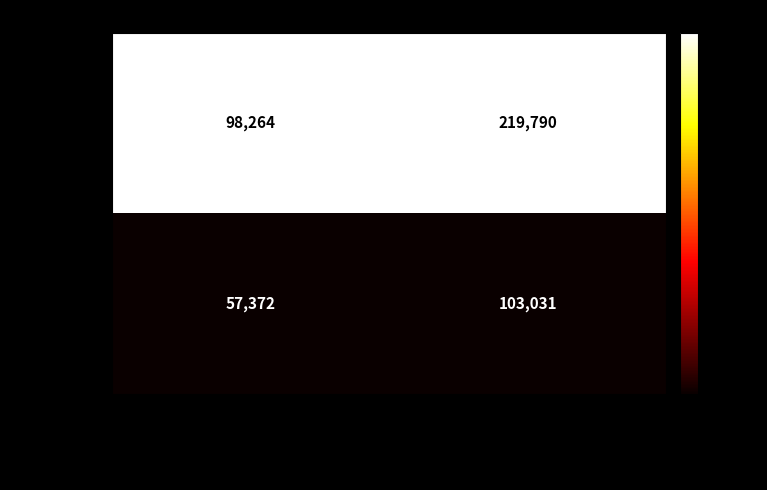

Reading left to right, transcribe all the data shown in this chart.

112182880: Taxonsorteringsordning=98264	TaxonId=219790
113888492: Taxonsorteringsordning=57372	TaxonId=103031